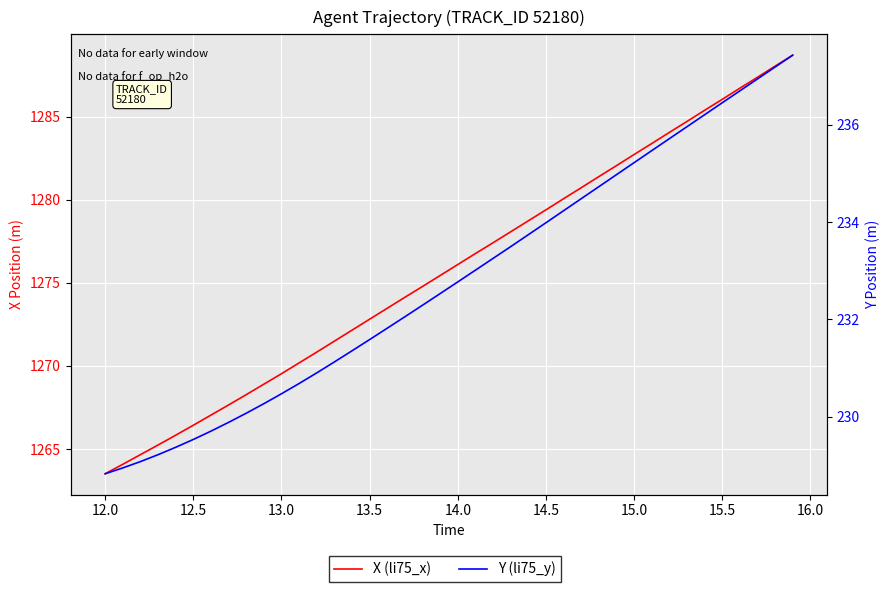

What is the average value of the Y series?

232.8